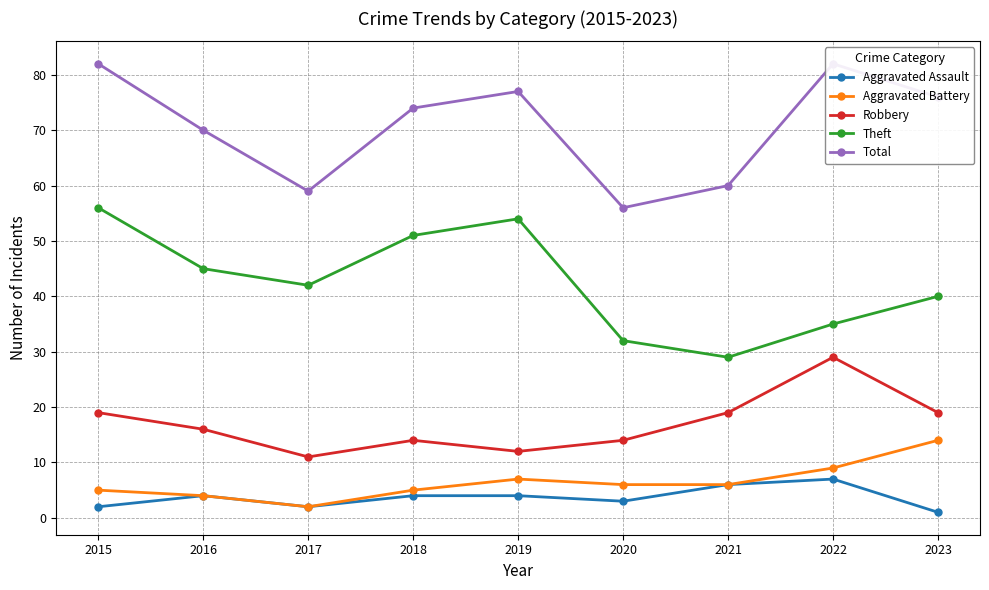

Does the chart have visible grid lines?

Yes